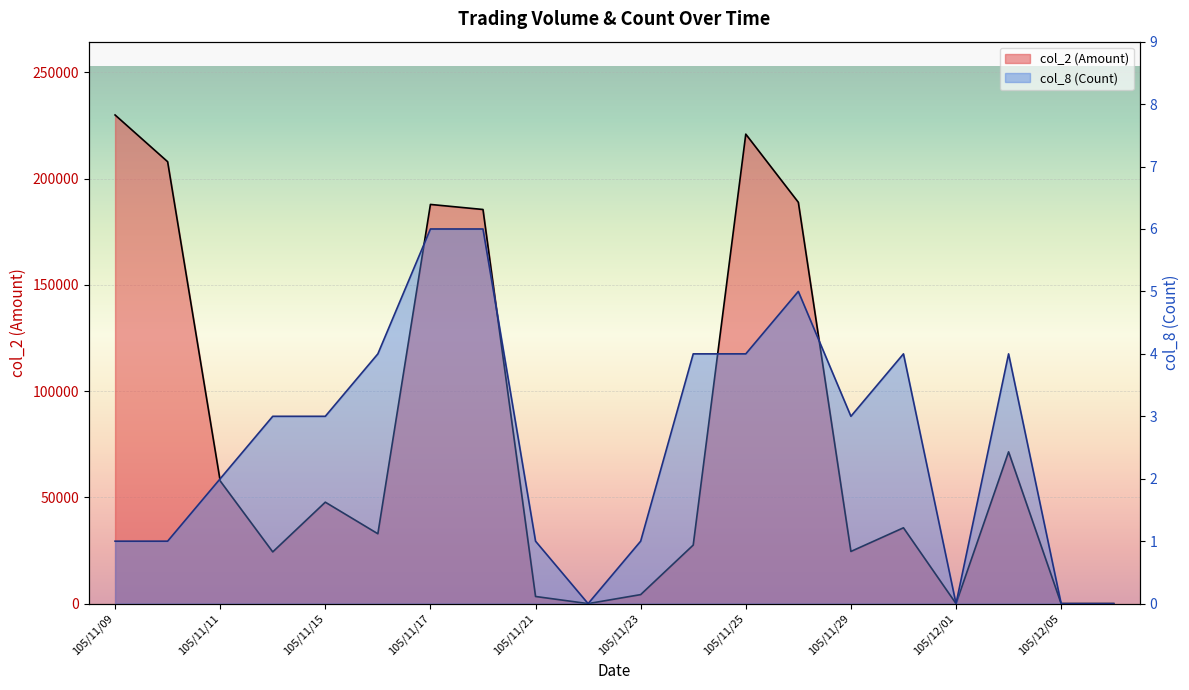

Between 105/11/17 and 105/11/29, which series saw the biggest shift?

col_2 (Amount)